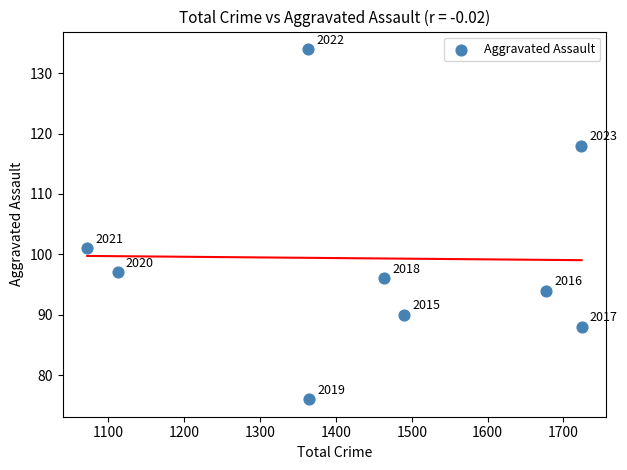

What Y value in the scatter plot is closest to 105?

101